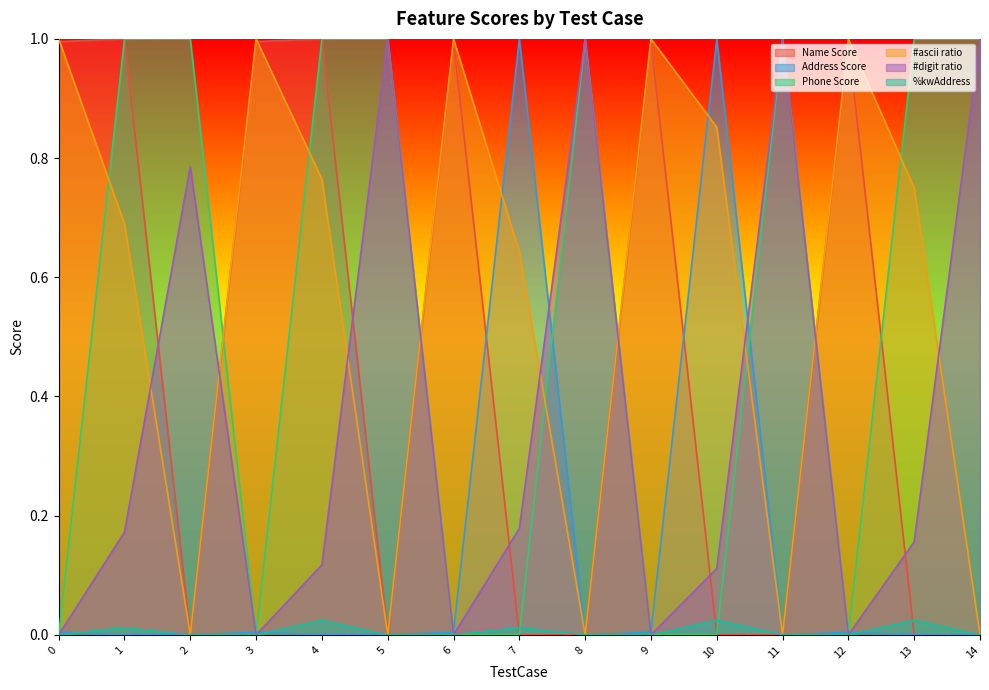

Reading left to right, extract all data points from this chart.

Name Score: 0=1.0	1=1.0	2=0.0	3=1.0	4=1.0	5=0.0	6=1.0	7=0.0	8=0.0	9=1.0	10=0.0	11=0.0	12=1.0	13=0.0	14=0.0
Address Score: 0=0.0	1=0.0	2=0.0	3=0.0	4=0.0	5=0.0	6=0.0	7=1.0	8=0.0	9=0.0	10=1.0	11=0.0	12=0.0	13=0.0	14=0.0
Phone Score: 0=0.0	1=1.0	2=1.0	3=0.0	4=1.0	5=1.0	6=0.0	7=0.0	8=1.0	9=0.0	10=0.0	11=1.0	12=0.0	13=1.0	14=1.0
#ascii ratio: 0=1.0	1=0.7	2=0.0	3=1.0	4=0.8	5=0.0	6=1.0	7=0.6	8=0.0	9=1.0	10=0.9	11=0.0	12=1.0	13=0.8	14=0.0
#digit ratio: 0=0.0	1=0.2	2=0.8	3=0.0	4=0.1	5=1.0	6=0.0	7=0.2	8=1.0	9=0.0	10=0.1	11=1.0	12=0.0	13=0.2	14=1.0
%kwAddress: 0=0.0	1=0.0	2=0.0	3=0.0	4=0.0	5=0.0	6=0.0	7=0.0	8=0.0	9=0.0	10=0.0	11=0.0	12=0.0	13=0.0	14=0.0